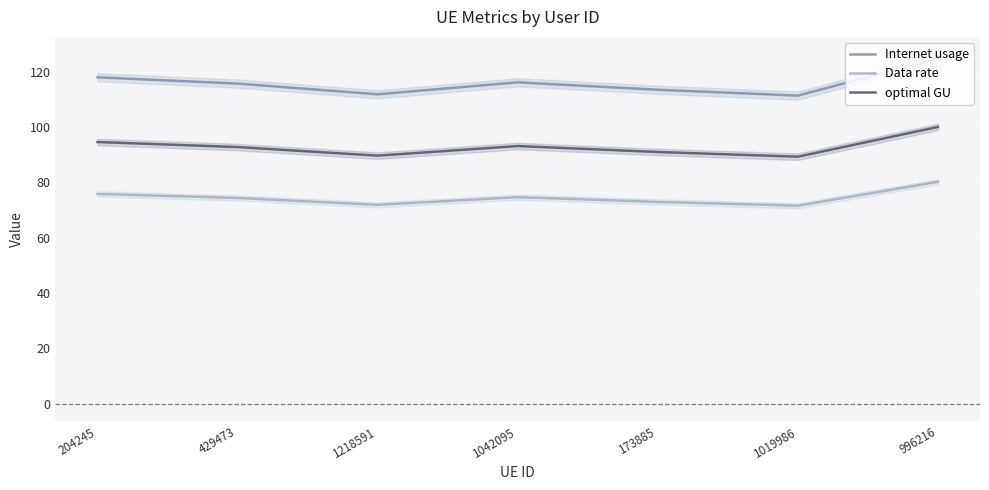

Is this an area chart (filled region under the line)?

No